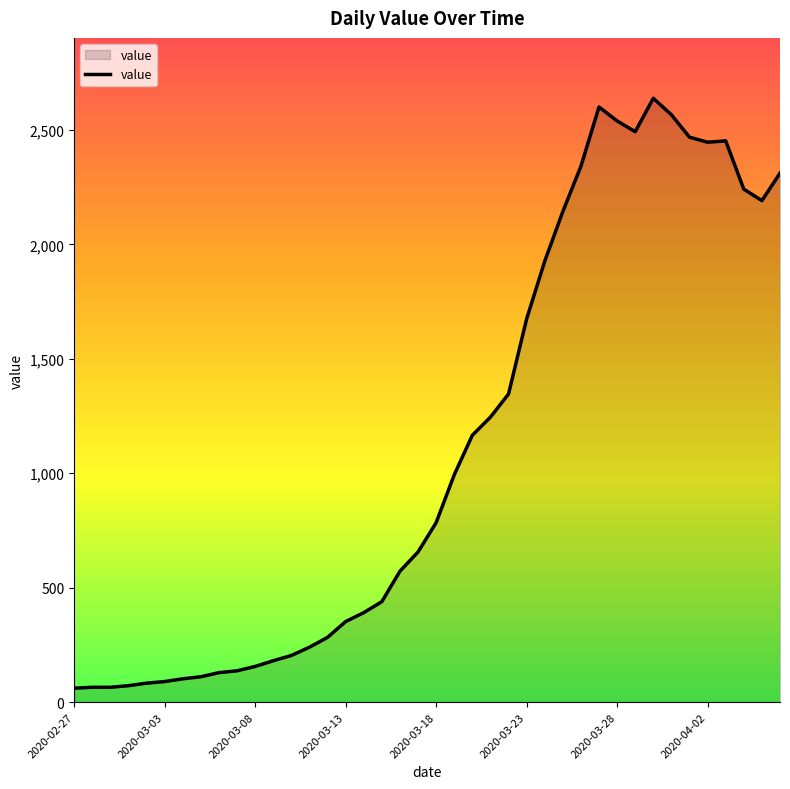

What is the difference between the maximum and minimum values?

2577